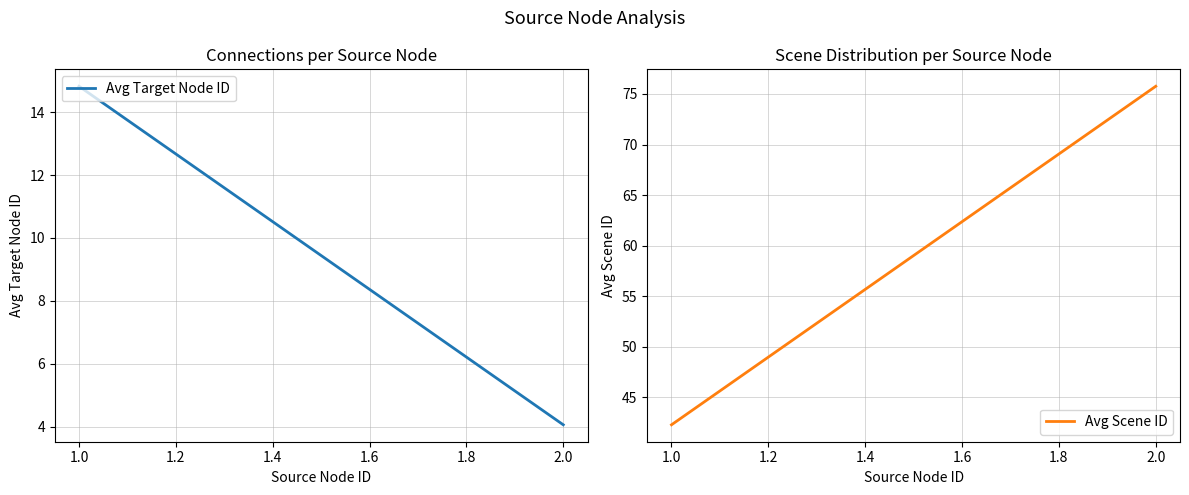

Reading left to right, transcribe all the data shown in this chart.

Avg Target Node ID: 14.8	4.1
Avg Scene ID: 42.3	75.8